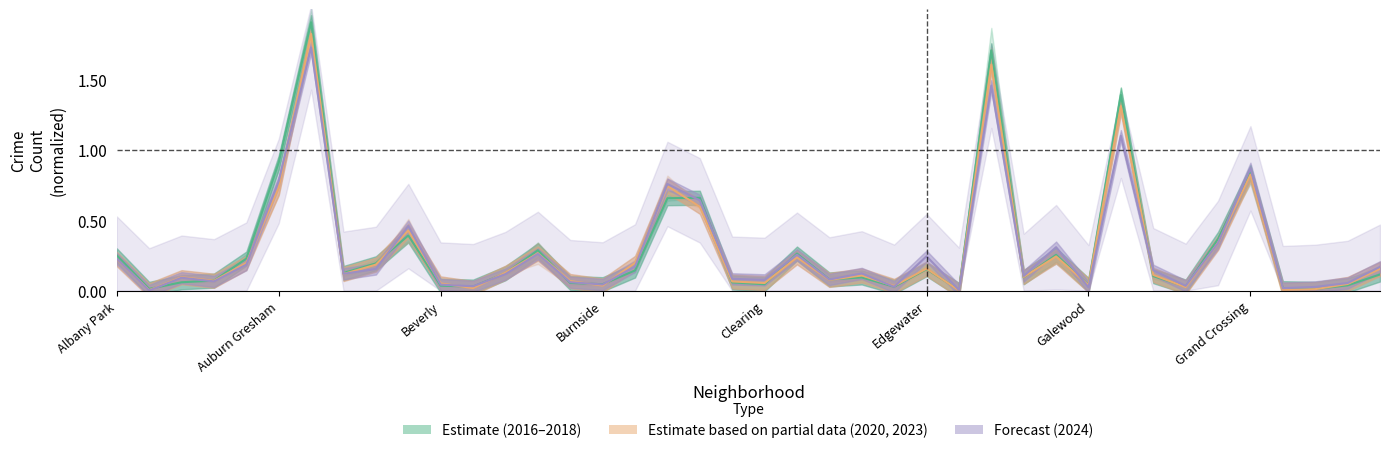

Where do Estimate (2016-2018) and Estimate based on partial data (2020, 2023) first cross each other?

Auburn Gresham and Beverly